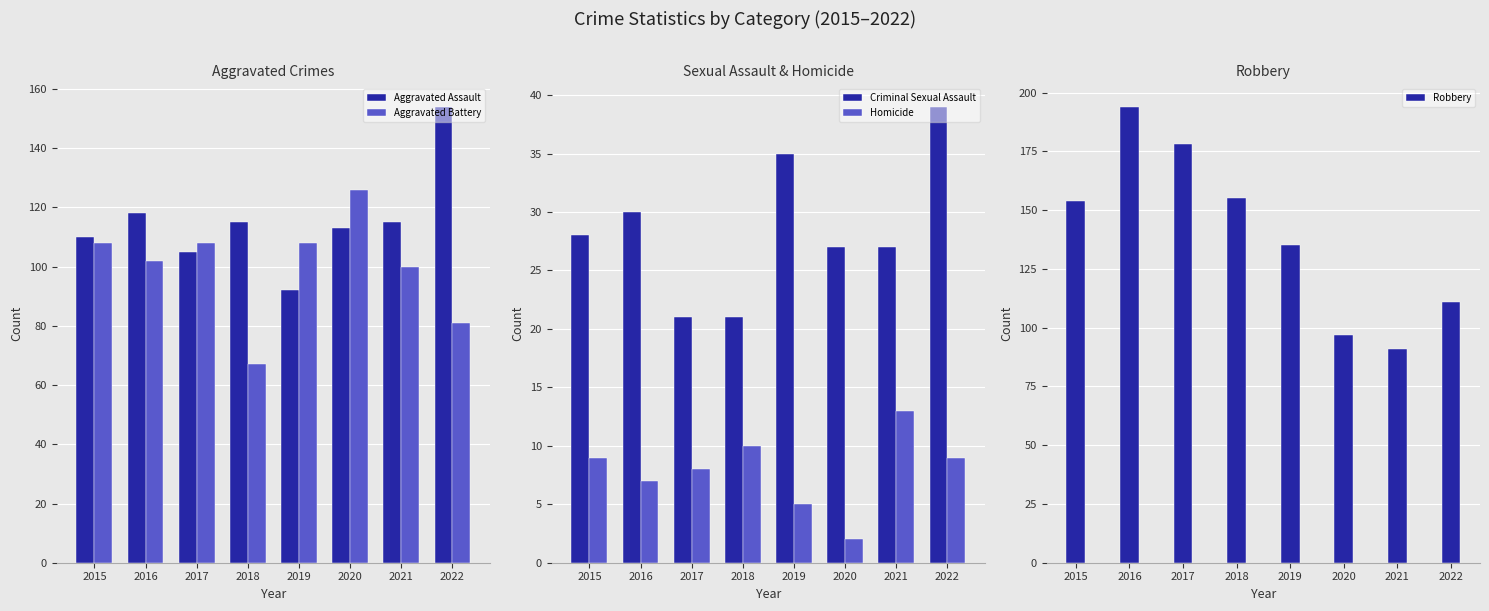

Are the bars horizontal?

No